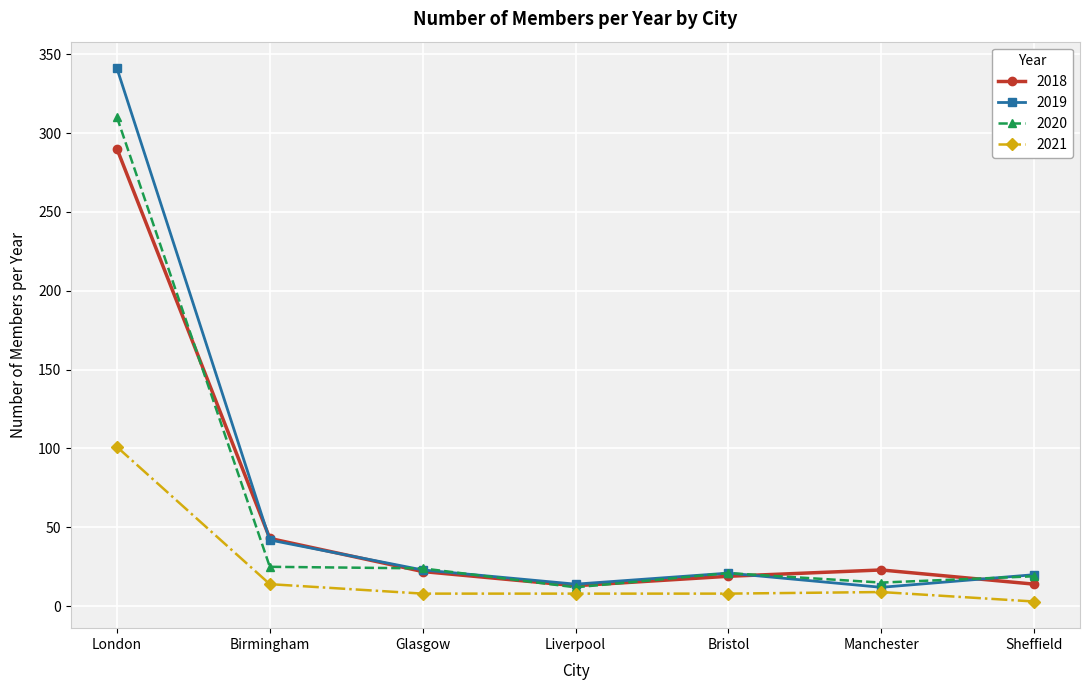

Rank the series by their maximum value, from highest to lowest.

2019, 2020, 2018, 2021